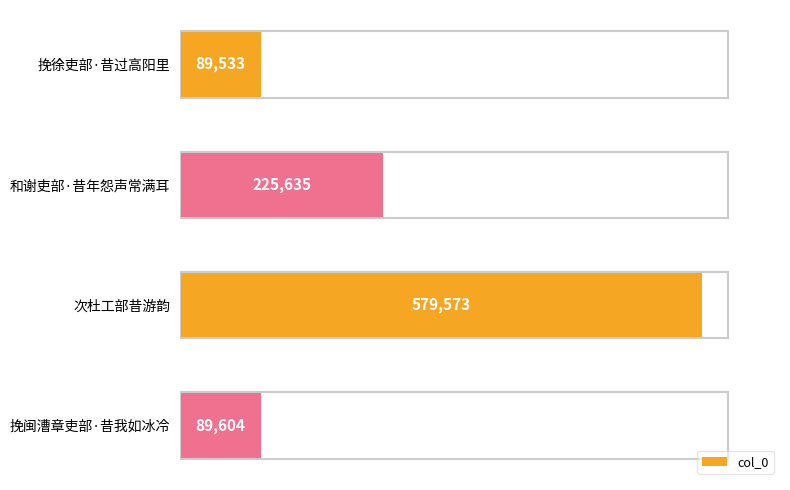

List the labels in order of value, smallest first.

挽徐吏部·昔过高阳里, 挽闽漕章吏部·昔我如冰冷, 和谢吏部·昔年怨声常满耳, 次杜工部昔游韵